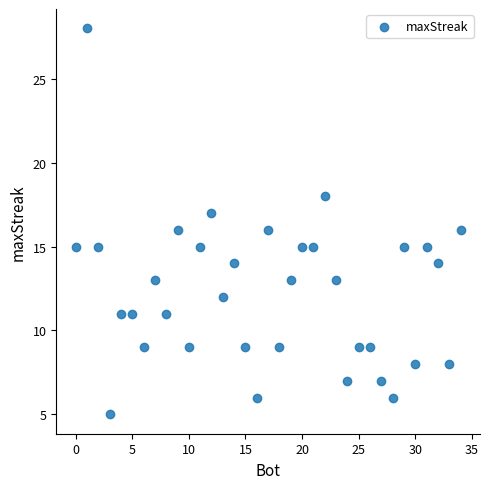

What is the range of Y values (max minus min)?

23